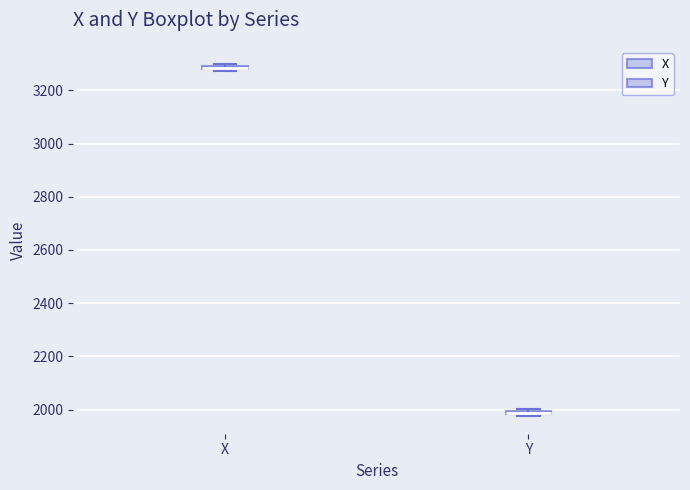

Which box has the lowest median line?

Y